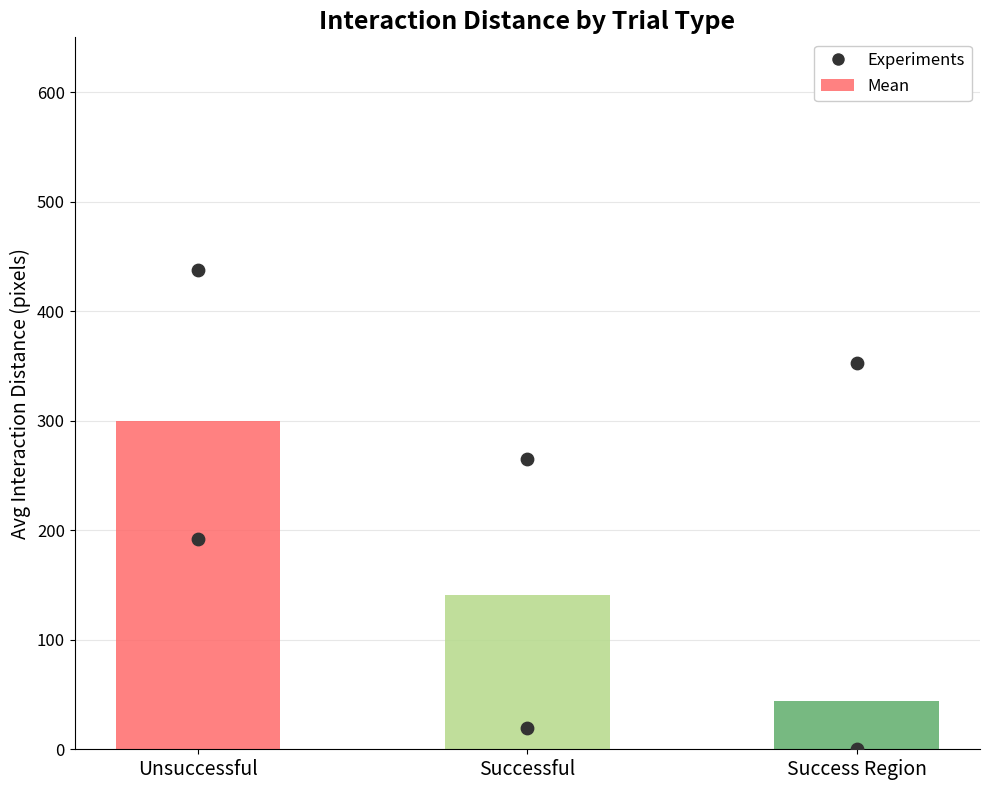

Is the value of Mean at Successful greater than the value of Experiments at Success Region?

Yes